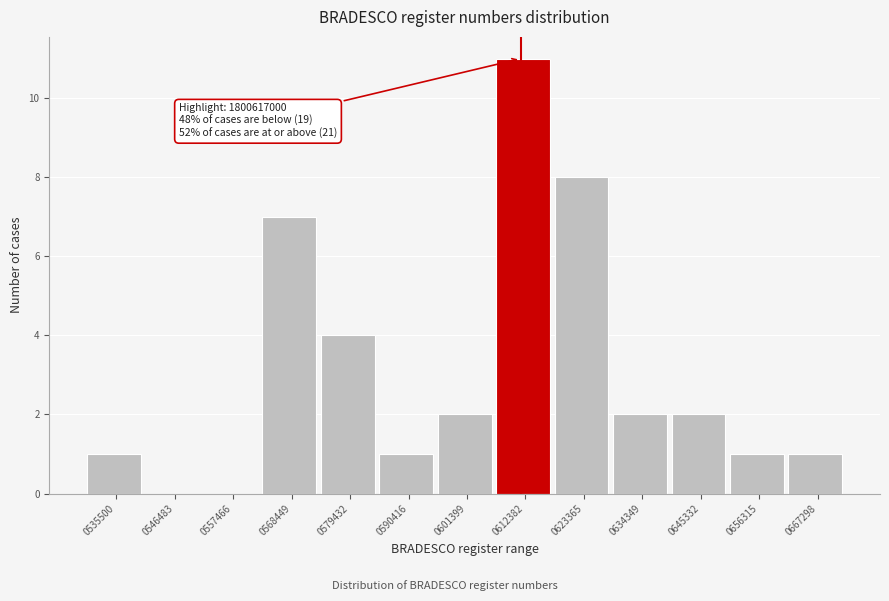

Reading left to right, what are all the values shown in this chart?

0535500=1	0546483=0	0557466=0	0568449=7	0579432=4	0590416=1	0601399=2	0612382=11	0623365=8	0634349=2	0645332=2	0656315=1	0667298=1